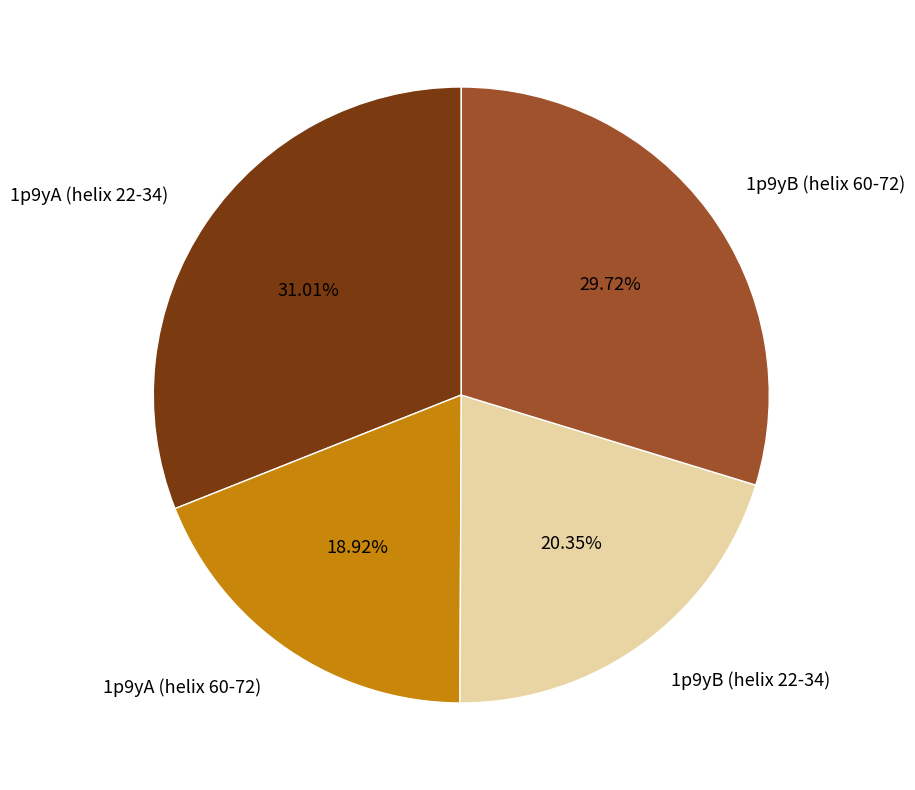

To the nearest percent, what is the difference between the largest and smallest slice percentages?

12%